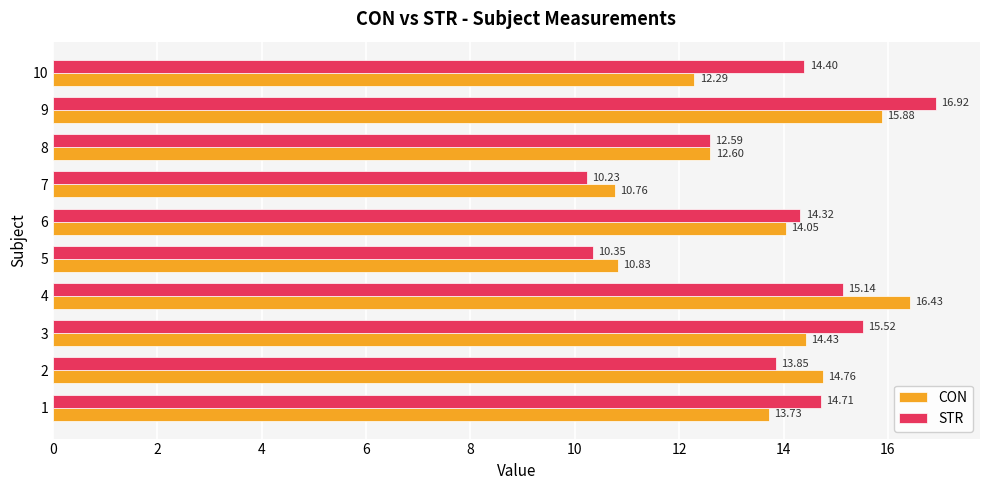

What is the difference between the second highest and second lowest values in the STR series?

5.2